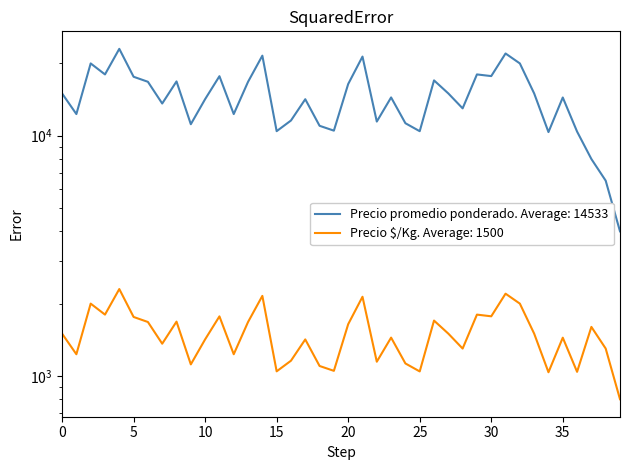

Rank the series at 2021-05-04 from lowest to highest value.

Precio $/Kg, Precio promedio ponderado